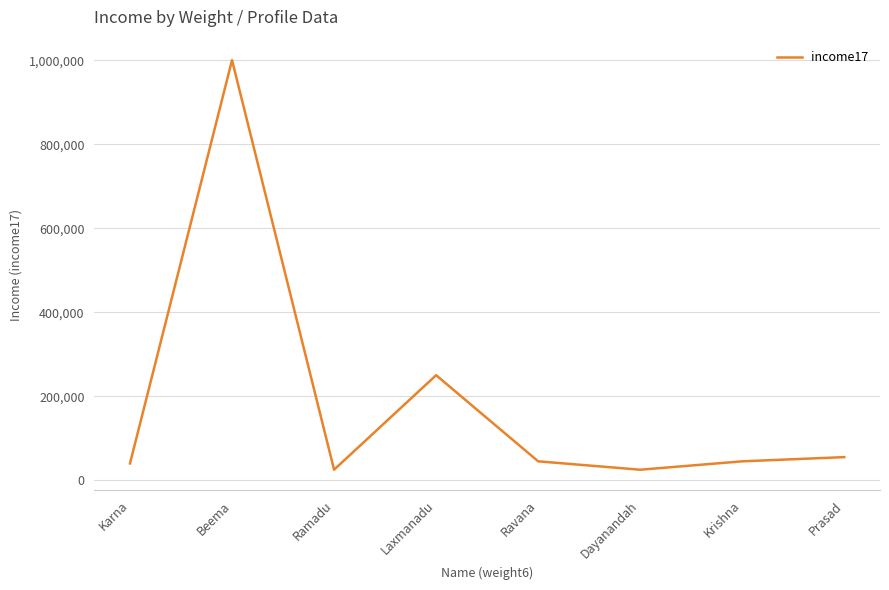

Is this an area chart (filled region under the line)?

No